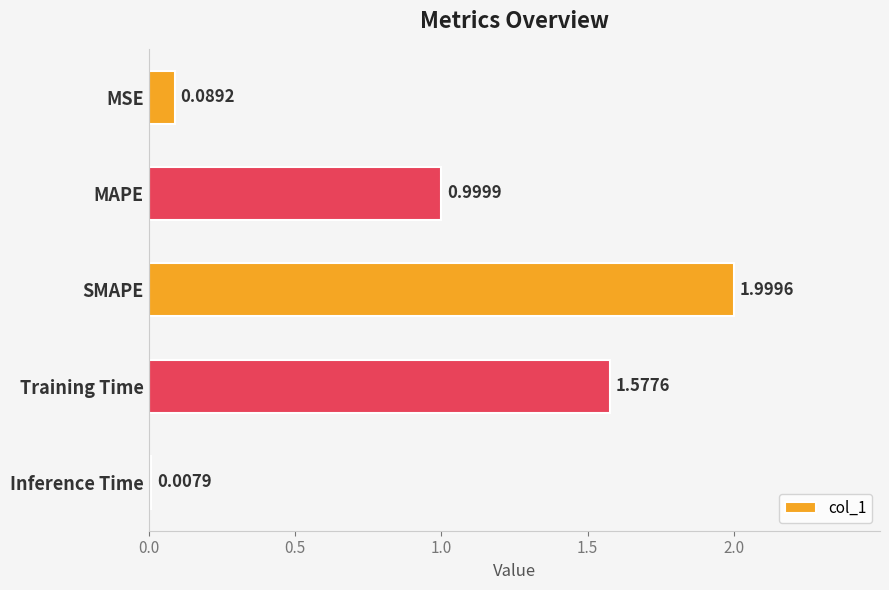

Rank the categories by value from highest to lowest.

SMAPE, Training Time, MAPE, MSE, Inference Time